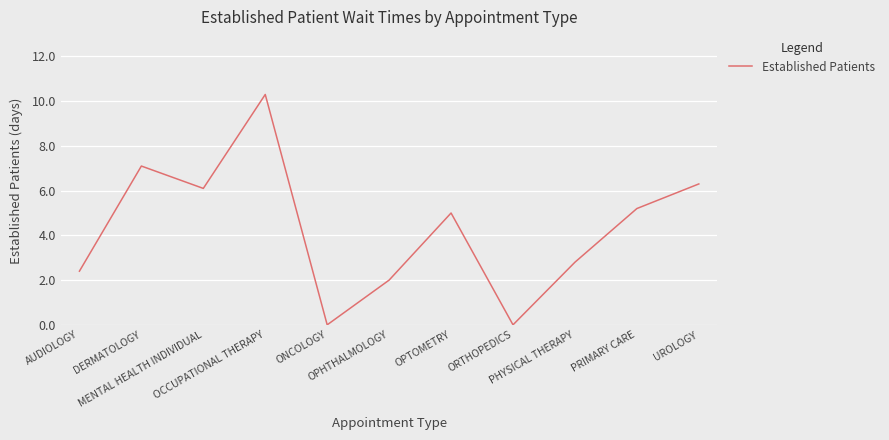

Between UROLOGY and MENTAL HEALTH INDIVIDUAL, which is larger?

UROLOGY